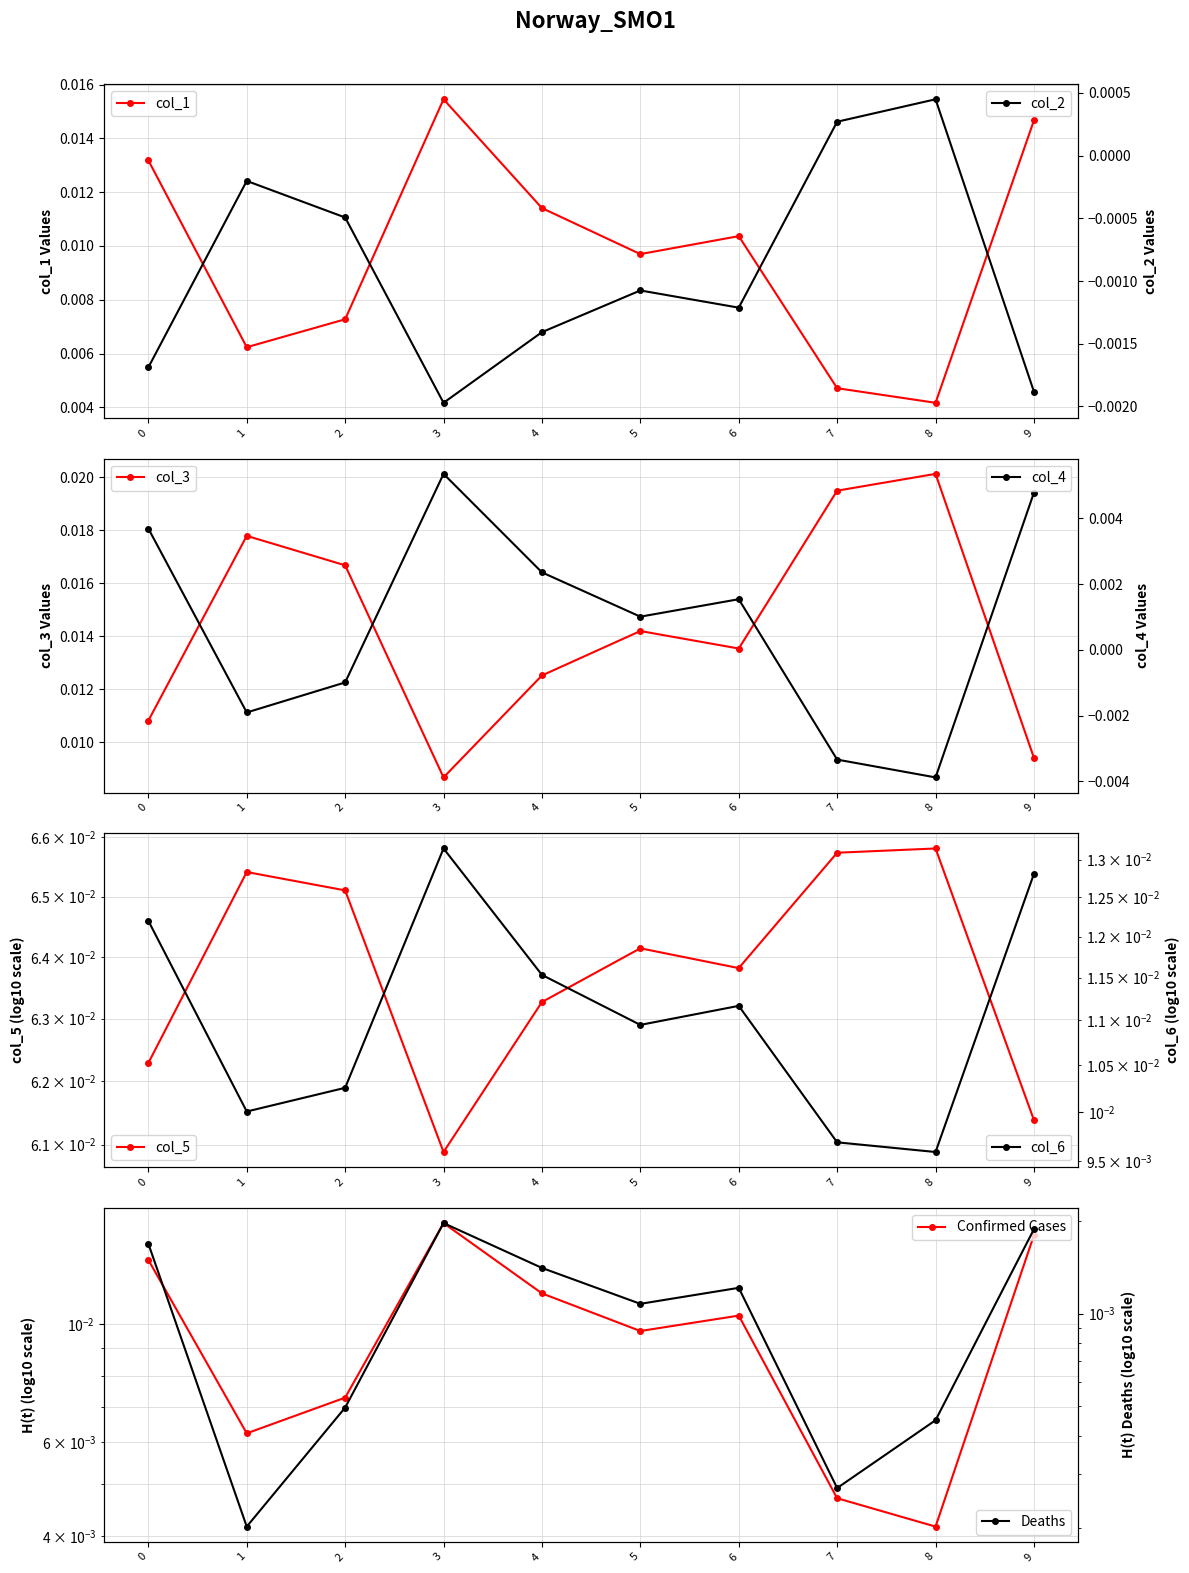

At which category does col_1 reach its first local peak?

3